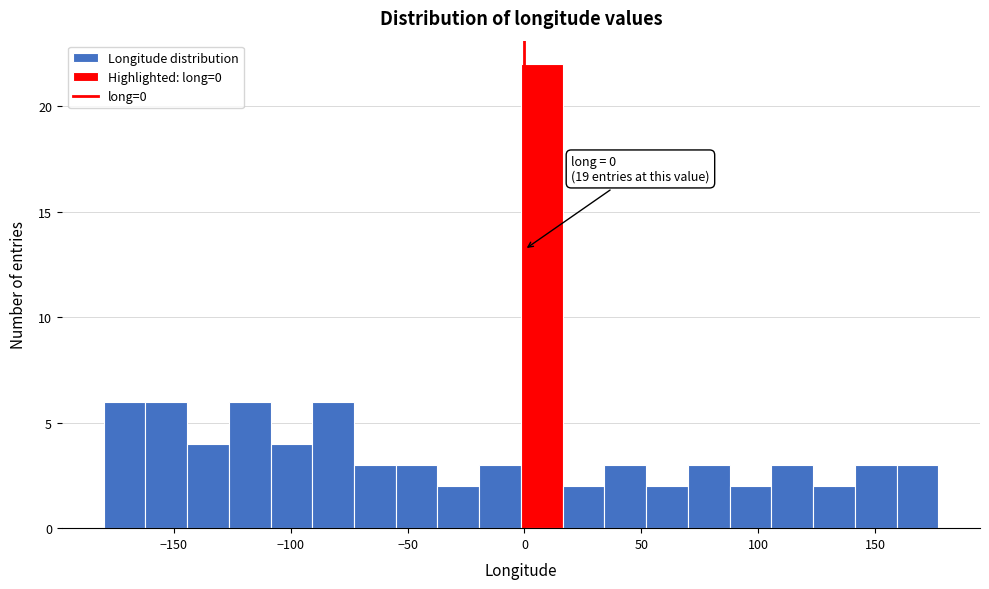

Around what value on the x-axis is the tallest bar? Give the approximate position of its centre, as read against the axis.

5